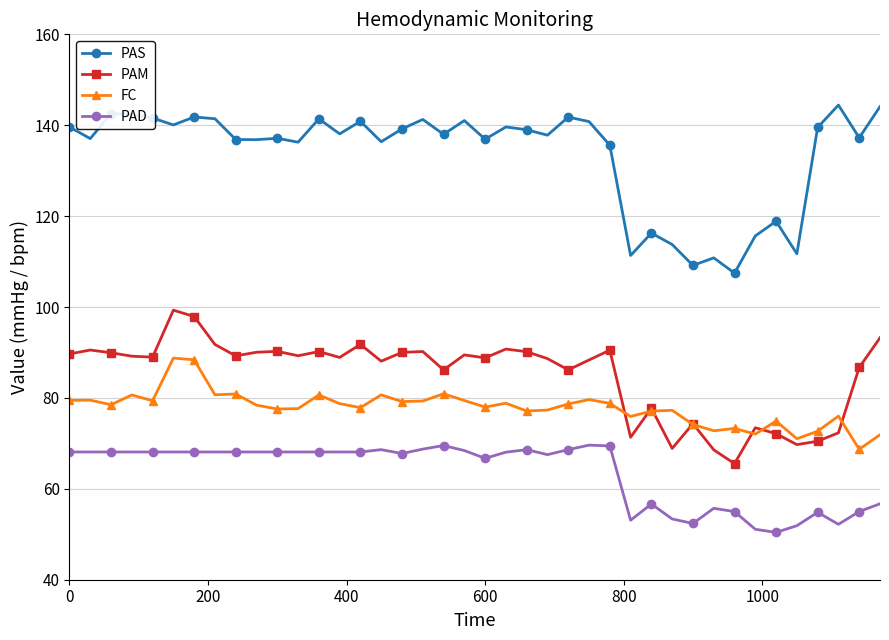

List the series in order of their peak value, highest first.

PAS, PAM, FC, PAD